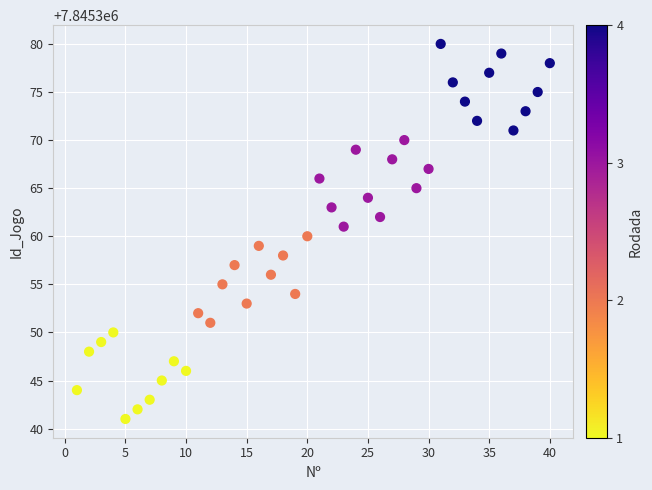

What is the range of Y values (max minus min)?

39